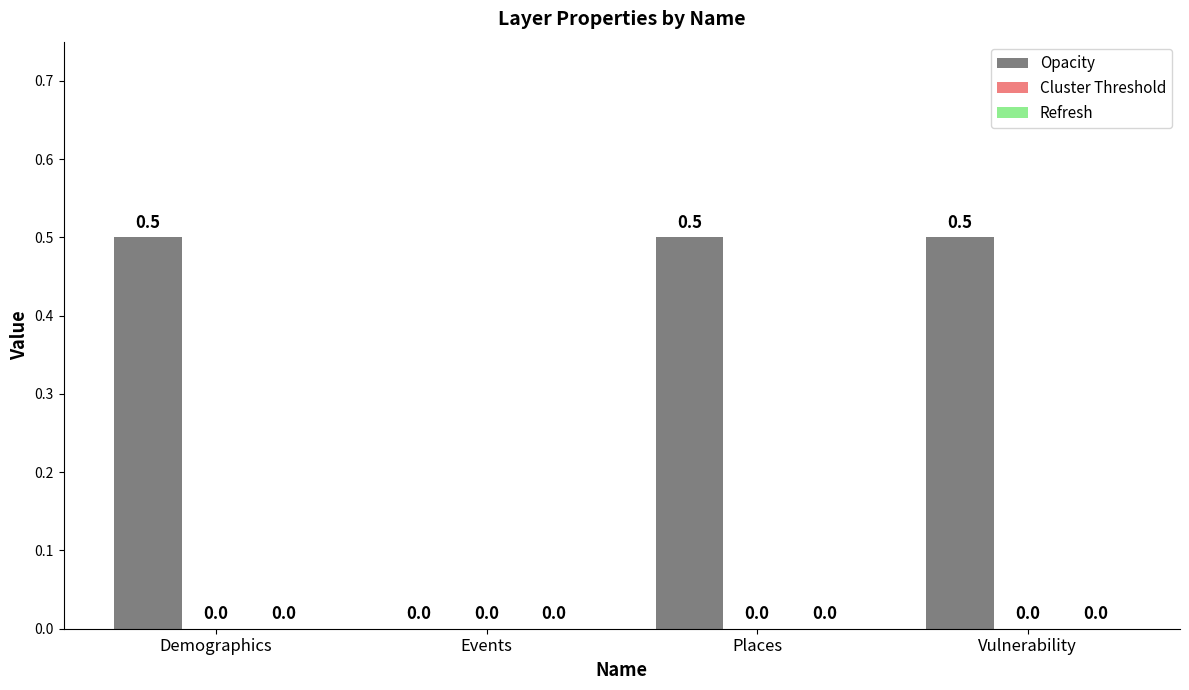

Between Vulnerability and Events, which is larger?

Vulnerability